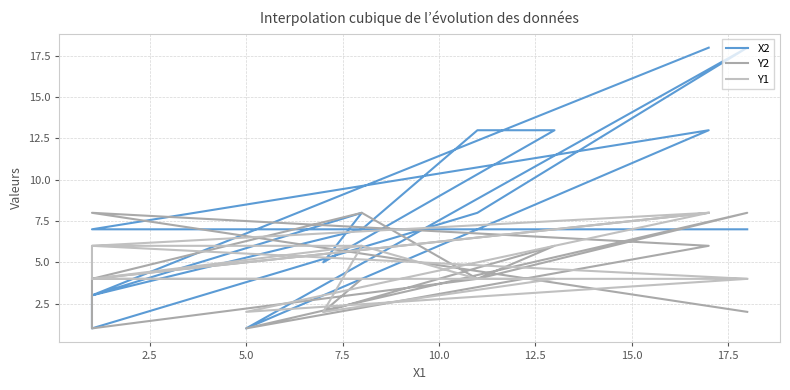

How many series are shown in this chart?

3